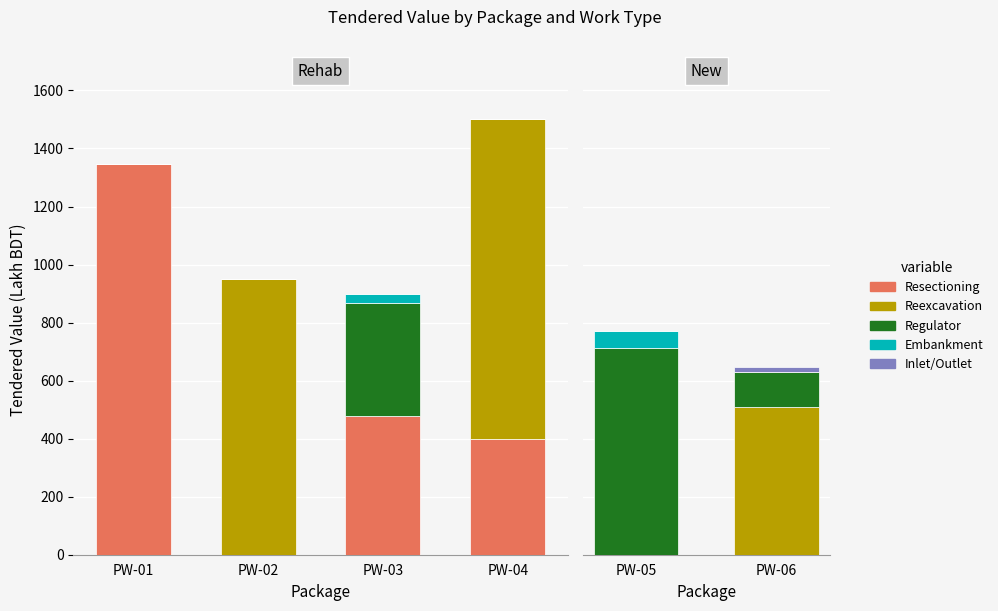

Which has a higher value, PW-05 or PW-06?

PW-05